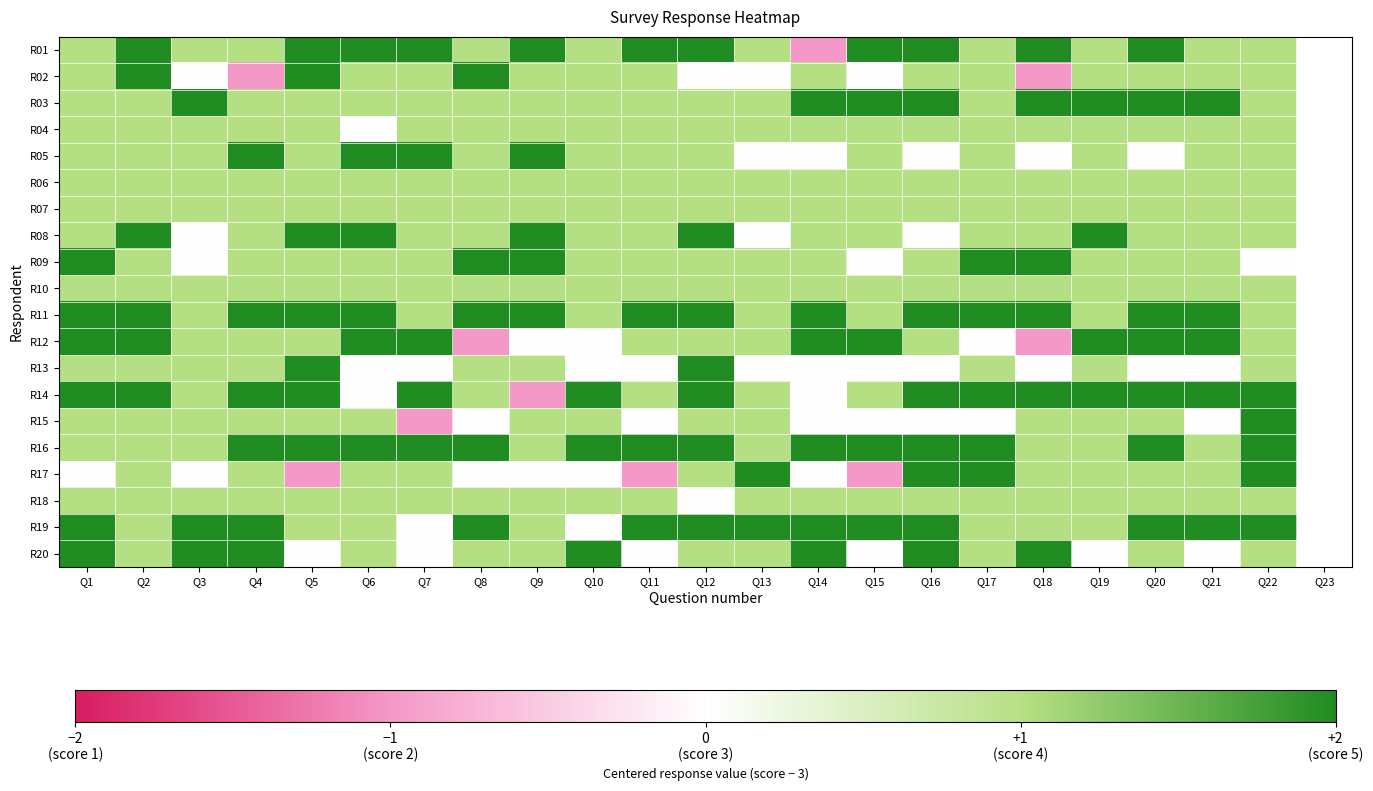

How many data points does each series have?

23